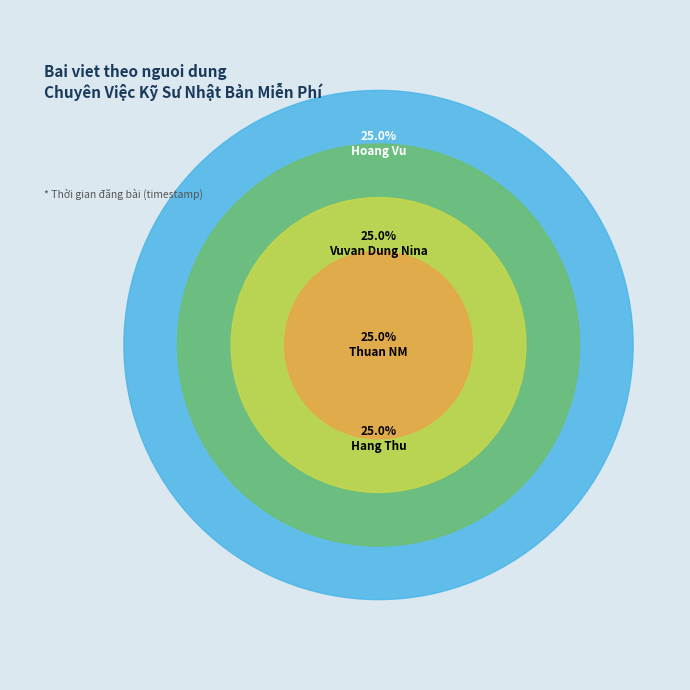

Is there any slice that represents more than half of the pie?

No